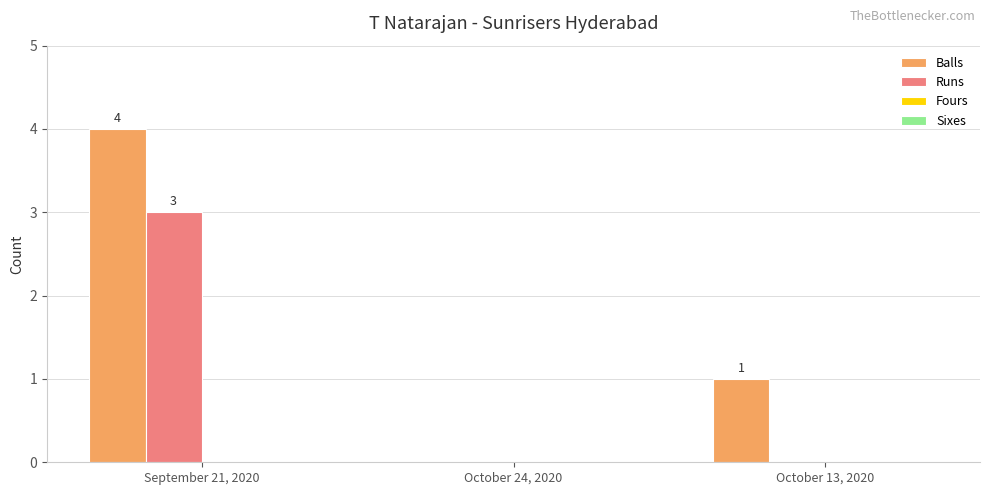

How many groups of bars are there?

3